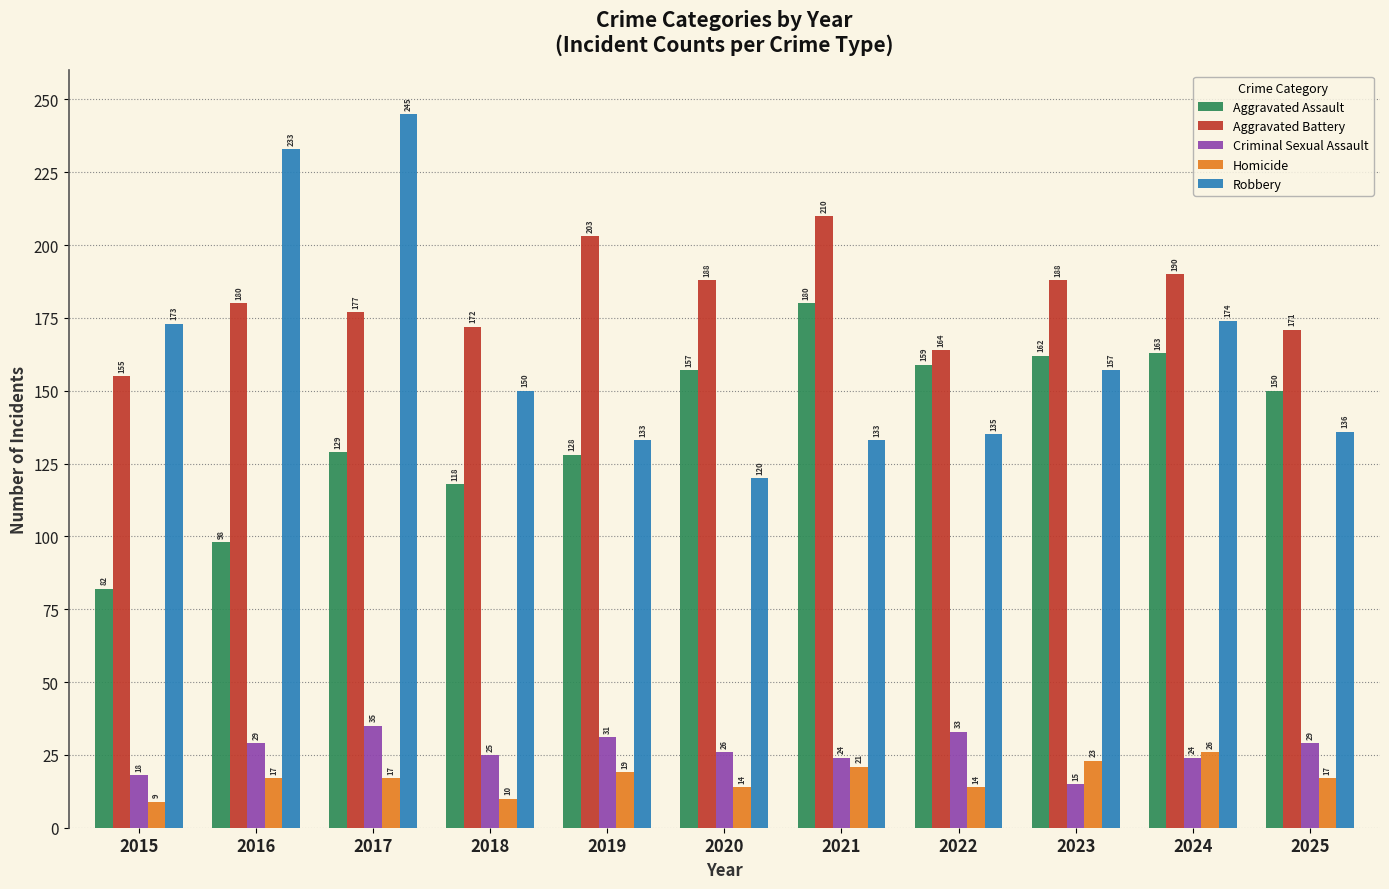

Which series has the largest total across all categories?

Aggravated Battery